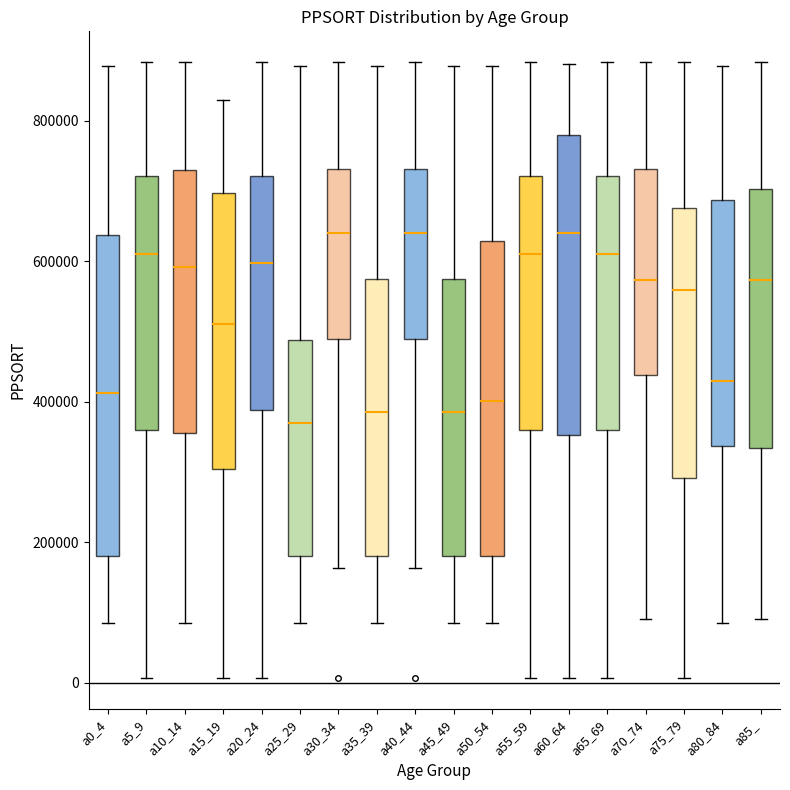

Reading left to right, transcribe this box plot: for each box, give where its median line is, the range the box spans, and where its two whiskers end, as read against the y-axis. The values are not printed on the chart, so give them approximately, as read against the axis.

a0_4: median 420000, box 180000 to 640000, whiskers 80000 to 880000
a5_9: median 620000, box 360000 to 720000, whiskers 0 to 880000
a10_14: median 600000, box 360000 to 740000, whiskers 80000 to 880000
a15_19: median 520000, box 300000 to 700000, whiskers 0 to 820000
a20_24: median 600000, box 380000 to 720000, whiskers 0 to 880000
a25_29: median 360000, box 180000 to 480000, whiskers 80000 to 880000
a30_34: median 640000, box 480000 to 740000, whiskers 160000 to 880000
a35_39: median 380000, box 180000 to 580000, whiskers 80000 to 880000
a40_44: median 640000, box 480000 to 740000, whiskers 160000 to 880000
a45_49: median 380000, box 180000 to 580000, whiskers 80000 to 880000
a50_54: median 400000, box 180000 to 620000, whiskers 80000 to 880000
a55_59: median 620000, box 360000 to 720000, whiskers 0 to 880000
a60_64: median 640000, box 360000 to 780000, whiskers 0 to 880000
a65_69: median 620000, box 360000 to 720000, whiskers 0 to 880000
a70_74: median 580000, box 440000 to 740000, whiskers 100000 to 880000
a75_79: median 560000, box 300000 to 680000, whiskers 0 to 880000
a80_84: median 420000, box 340000 to 680000, whiskers 80000 to 880000
a85_: median 580000, box 340000 to 700000, whiskers 100000 to 880000